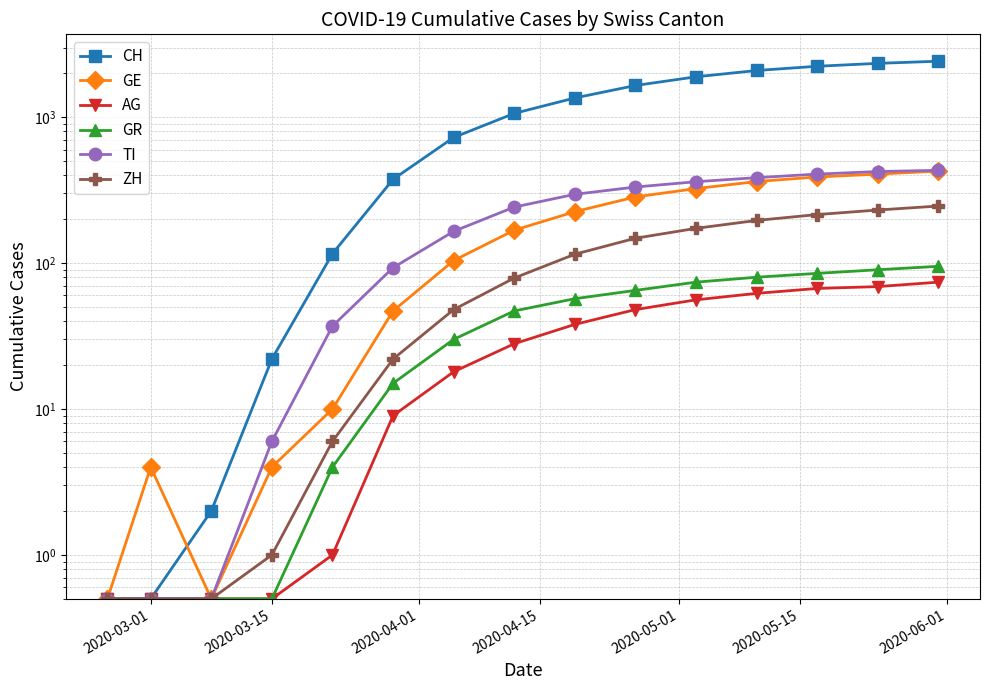

What is the minimum value shown in the chart?

0.5